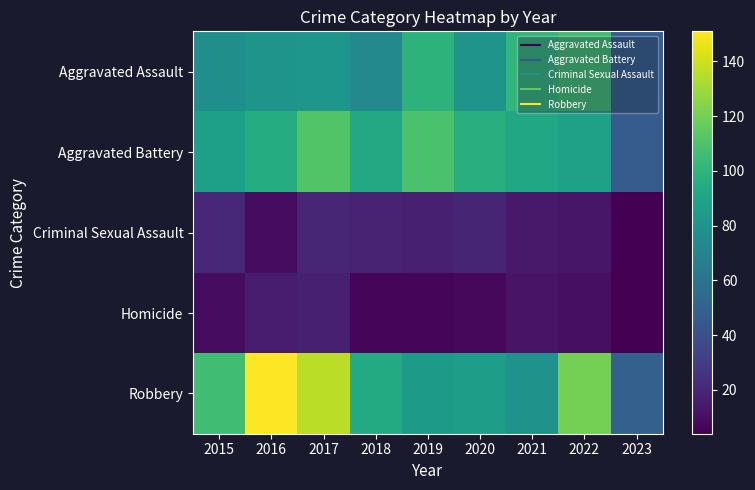

What is the total value across all series at 2023?

152